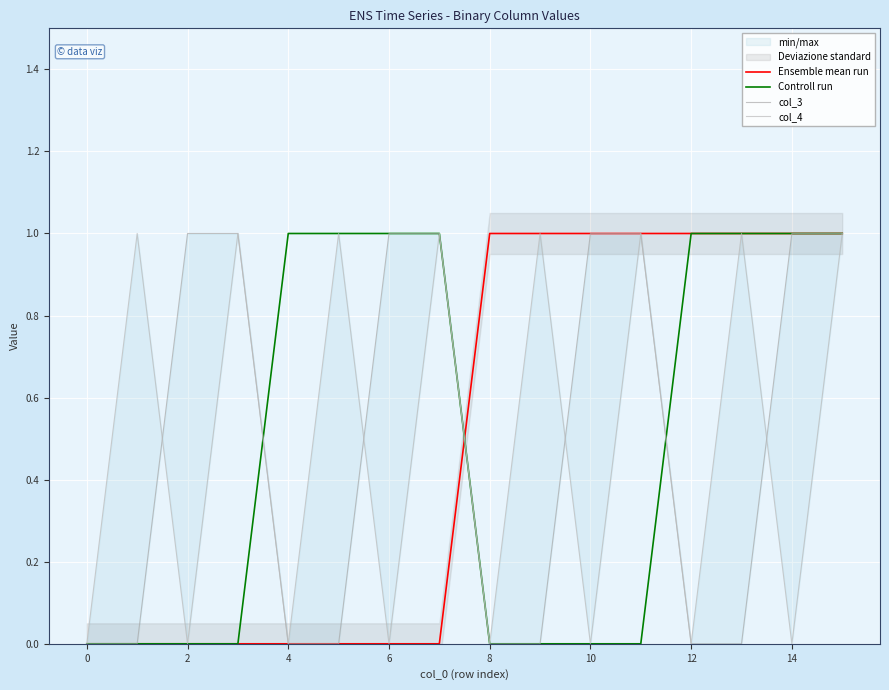

What is the sum of all col_4 values?

8